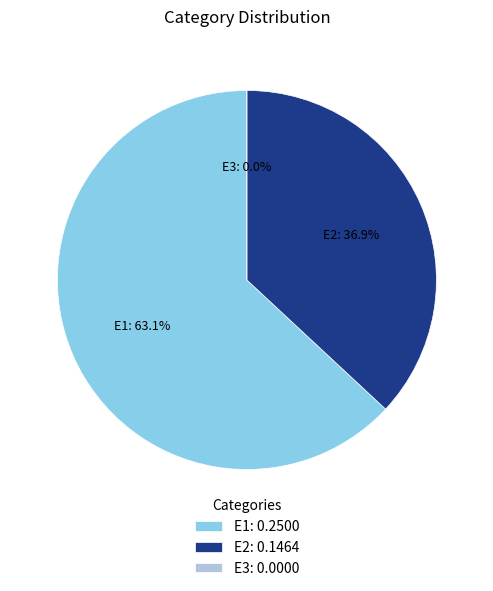

What percentage is the E1 slice, to the nearest percent?

63%